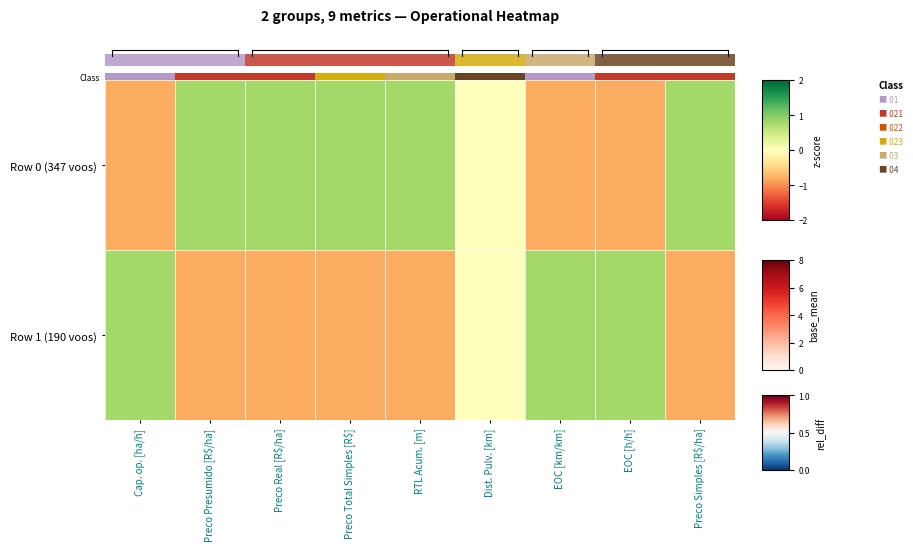

What is the spread (max minus min) of values at EOC [km/km]?

1.0